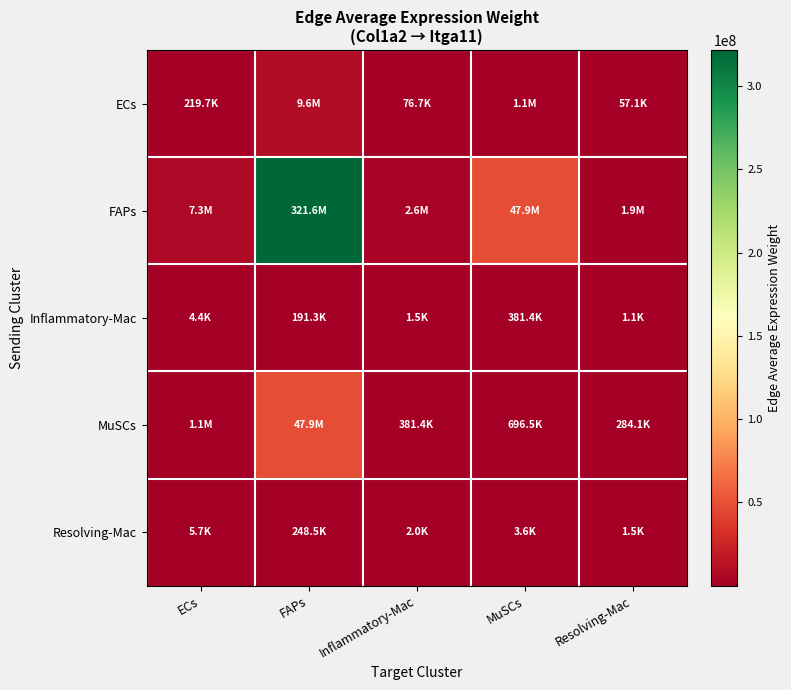

How many series are shown in this chart?

5